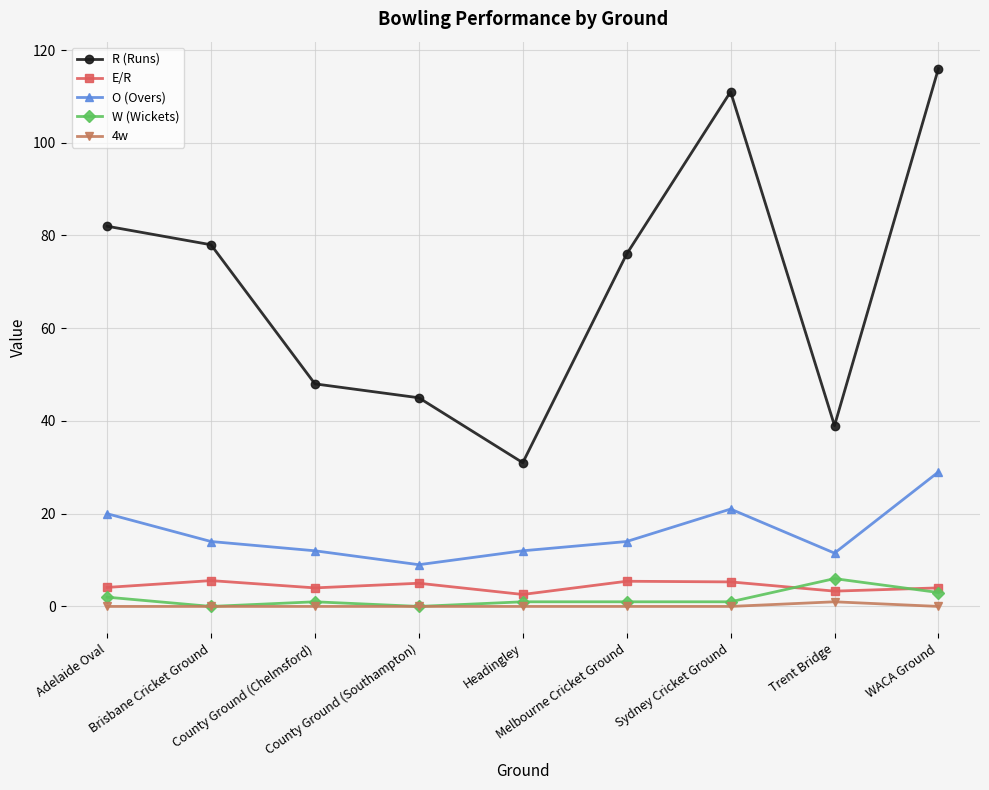

True or false: O (Overs) and R (Runs) cross at least once.

False